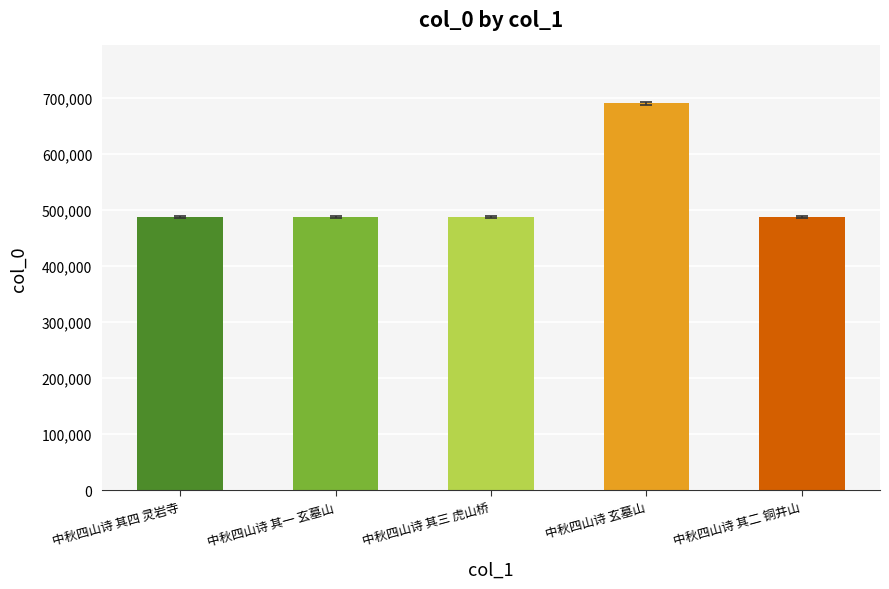

What is the difference between the values at 中秋四山诗 其四 灵岩寺 and 中秋四山诗 其二 铜井山?

2